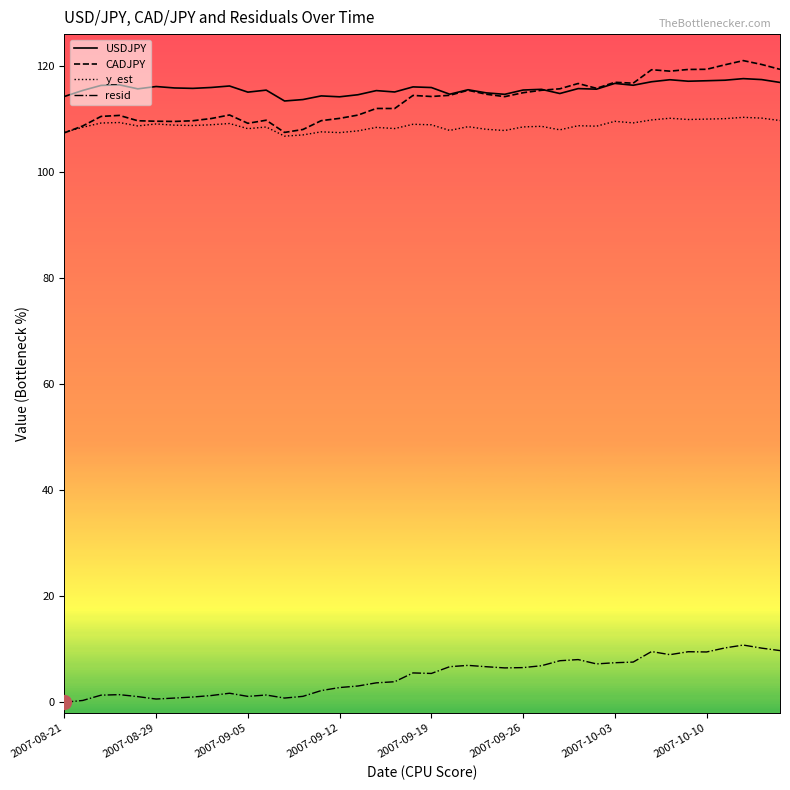

Which series has the largest range (max minus min)?

CADJPY